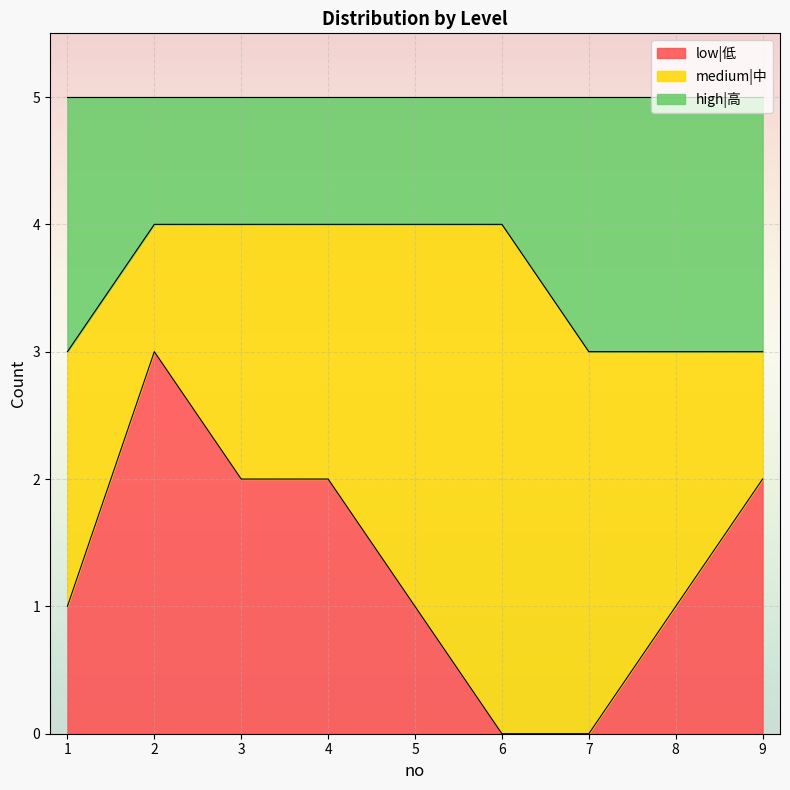

True or false: low|低 has a value of 2 at 4.

True